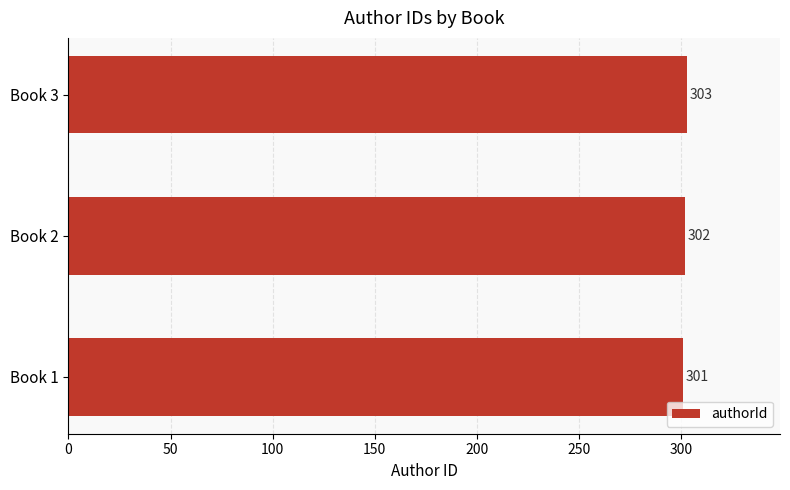

What is the change in value from Book 1 to Book 3?

+2